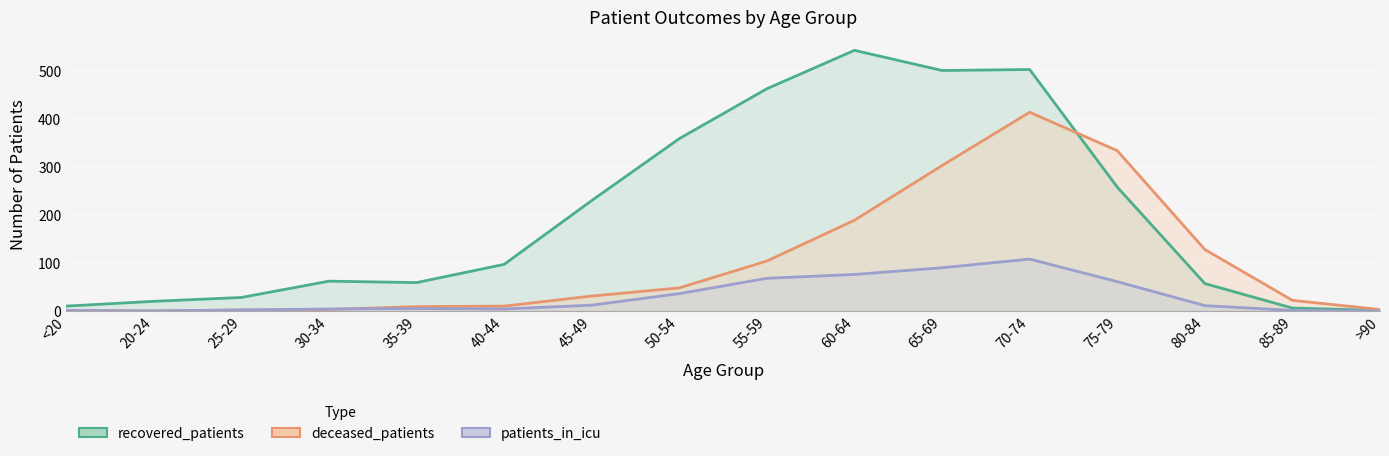

Is it true that patients_in_icu equals 4 at 40-44?

True